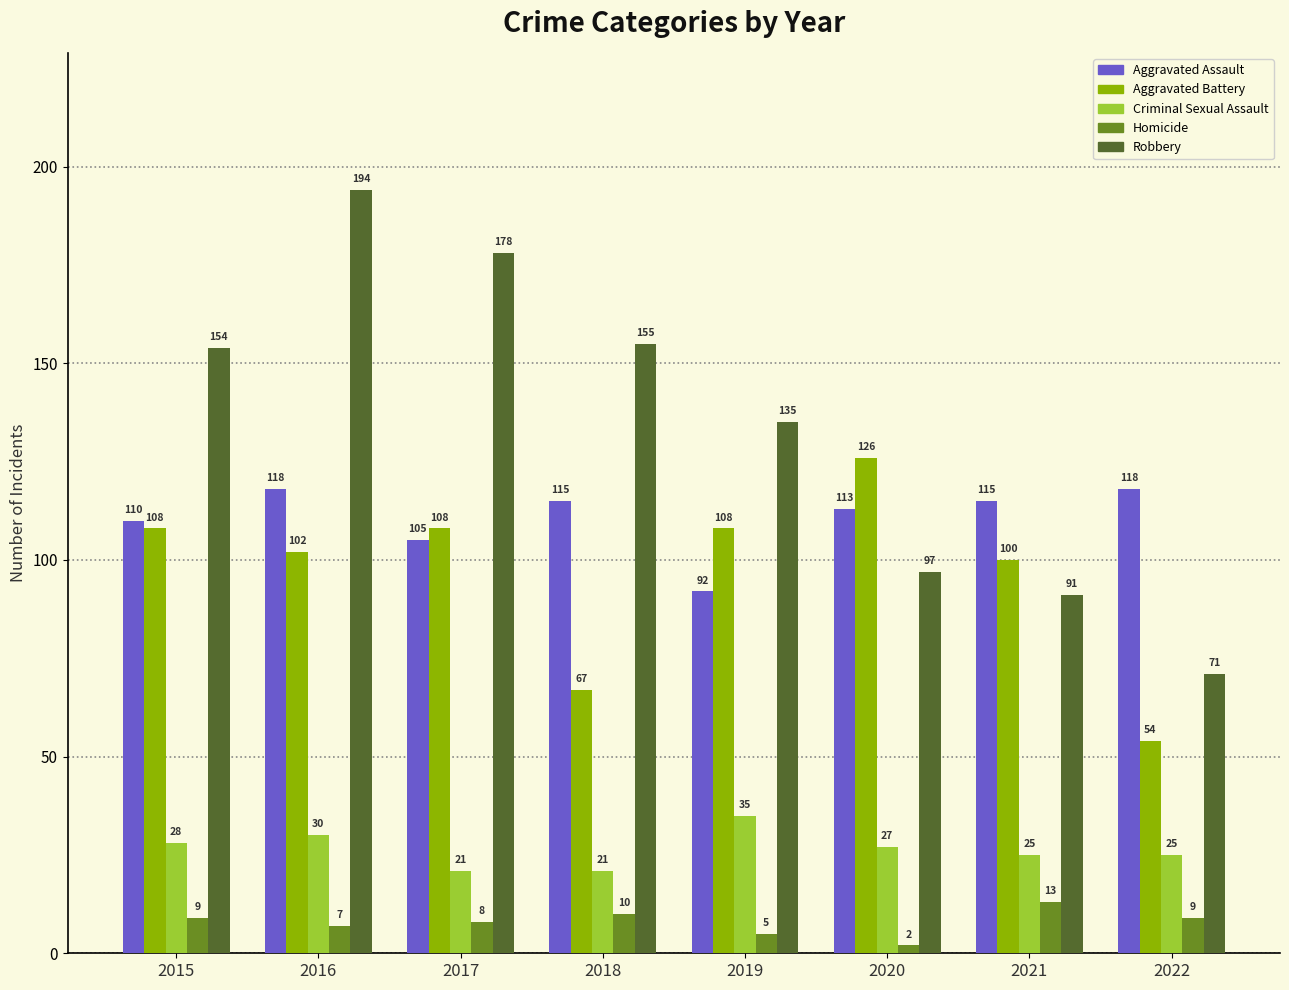

Rank the series by their maximum value, from highest to lowest.

Robbery, Aggravated Battery, Aggravated Assault, Criminal Sexual Assault, Homicide